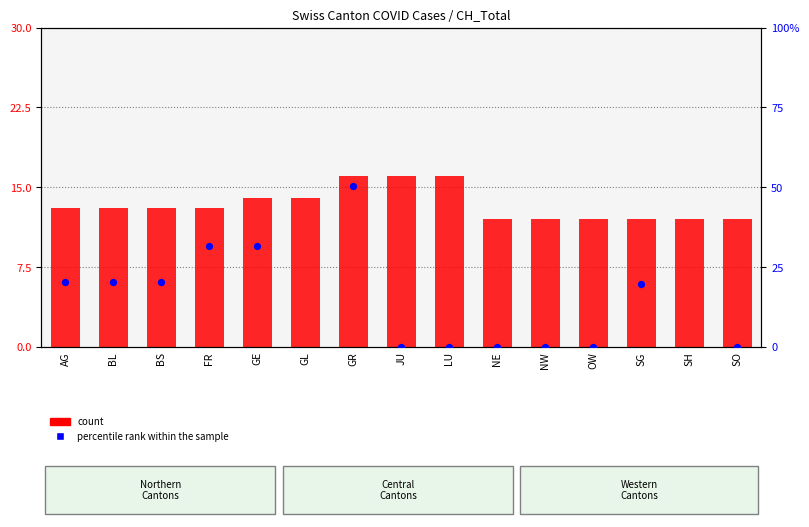

What are all the series names shown in the legend?

count, percentile rank within the sample